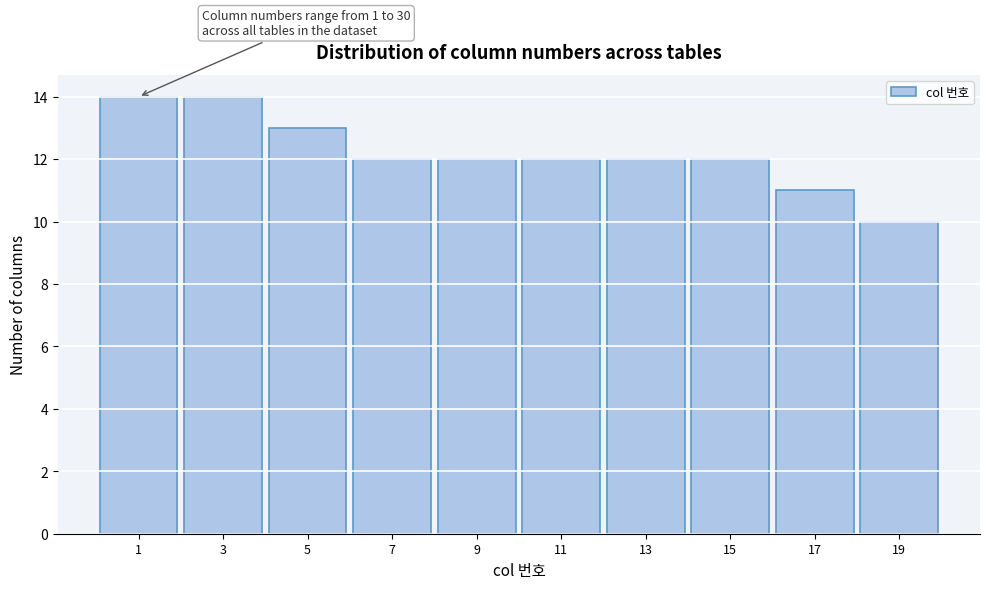

Reading right to left, what are all the values shown in this chart?

10	11	12	12	12	12	12	13	14	14